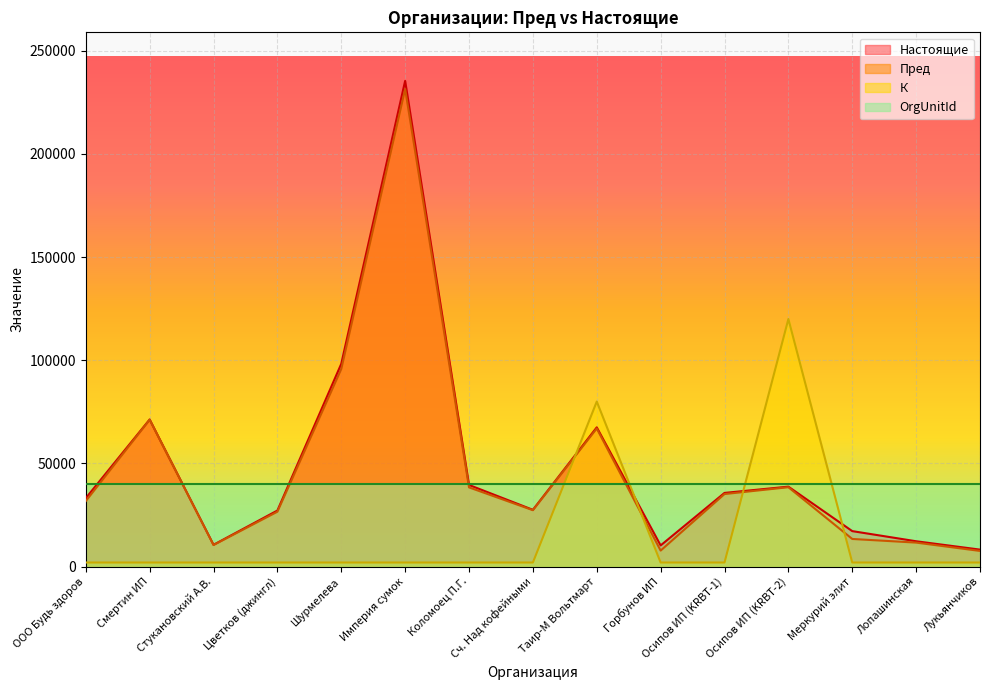

What are all the series names shown in the legend?

Настоящие, Пред, К, OrgUnitId